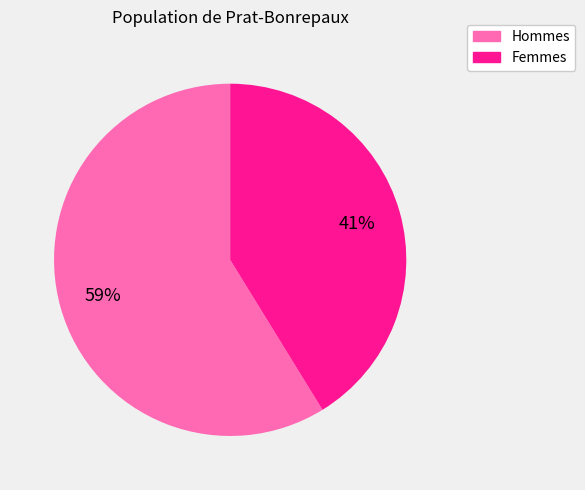

To the nearest percent, what is the difference between the largest and smallest slice percentages?

18%